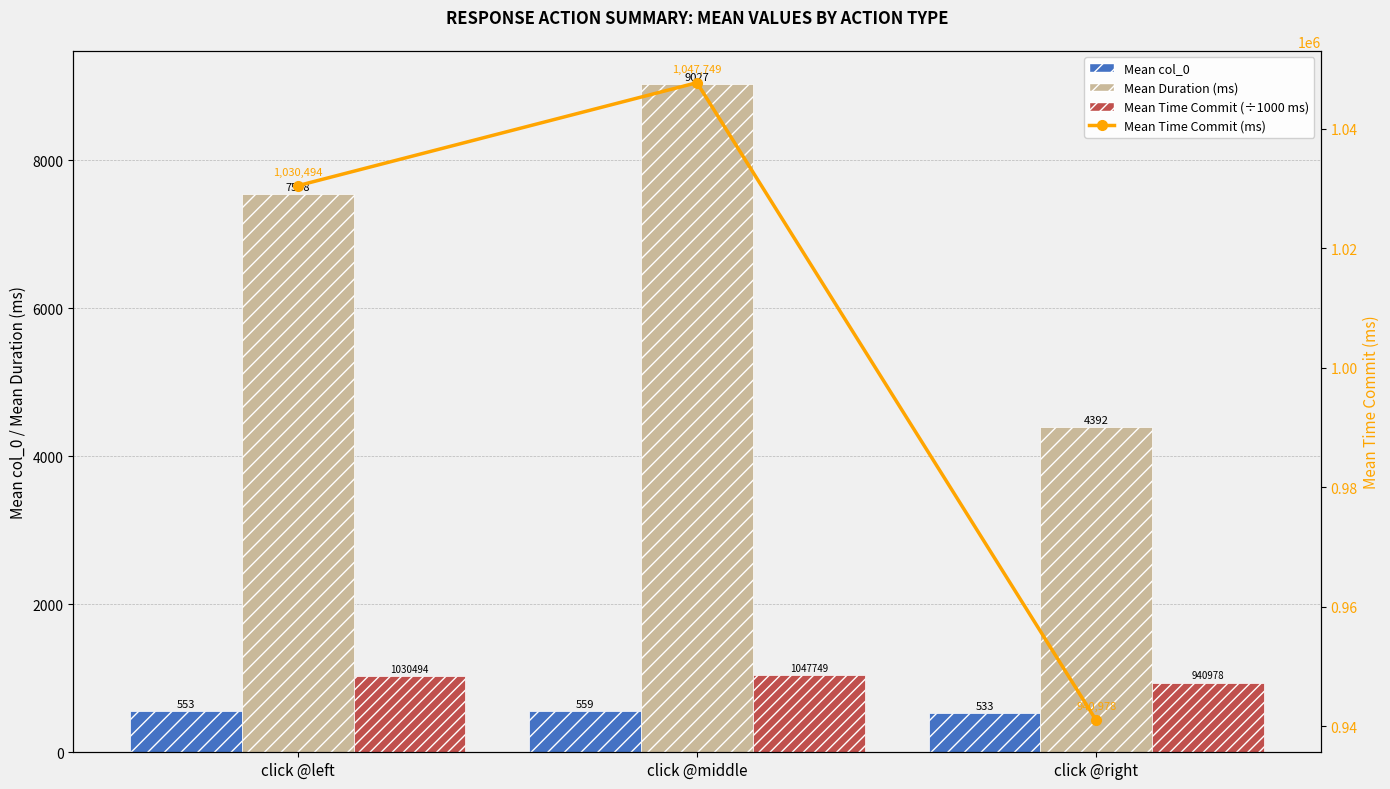

What is the value of the Mean col_0 bar at the 3rd from the left?

533.0